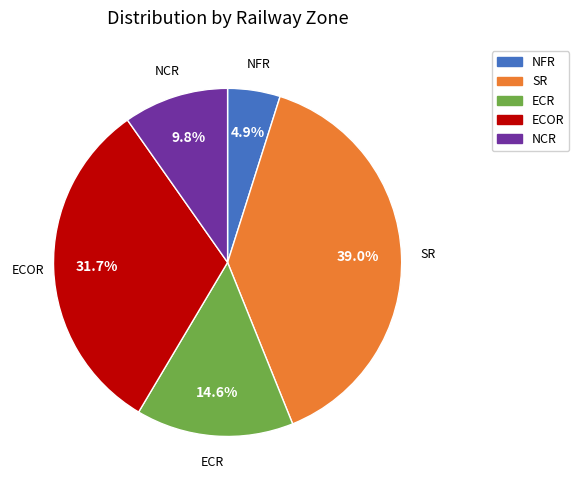

Is there any slice that represents more than half of the pie?

No